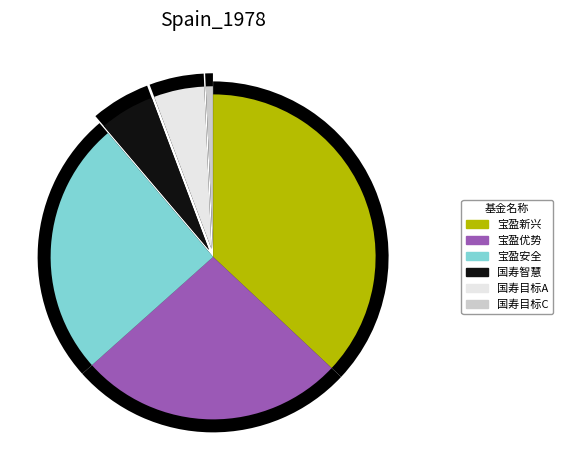

Is the sum of 国寿安保目标策略灵活配置混合A and 宝盈国家安全战略沪港深股票 greater than half?

No